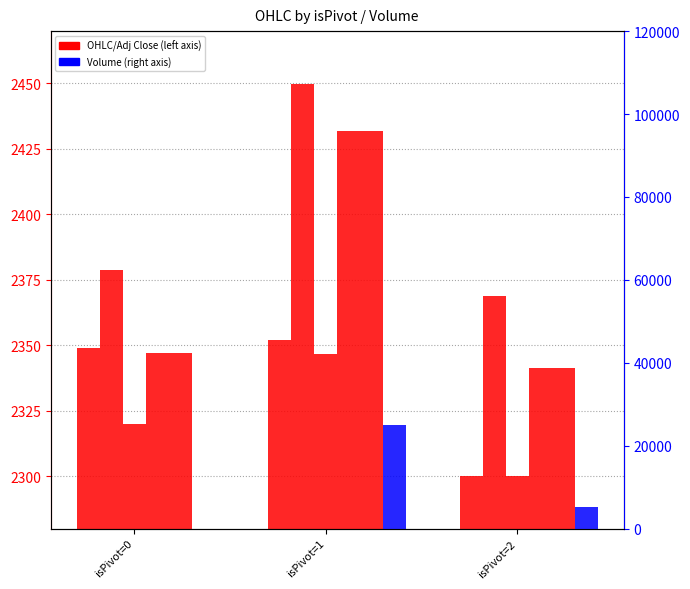

What is the value of the Close bar at the 1st from the left?

2347.0